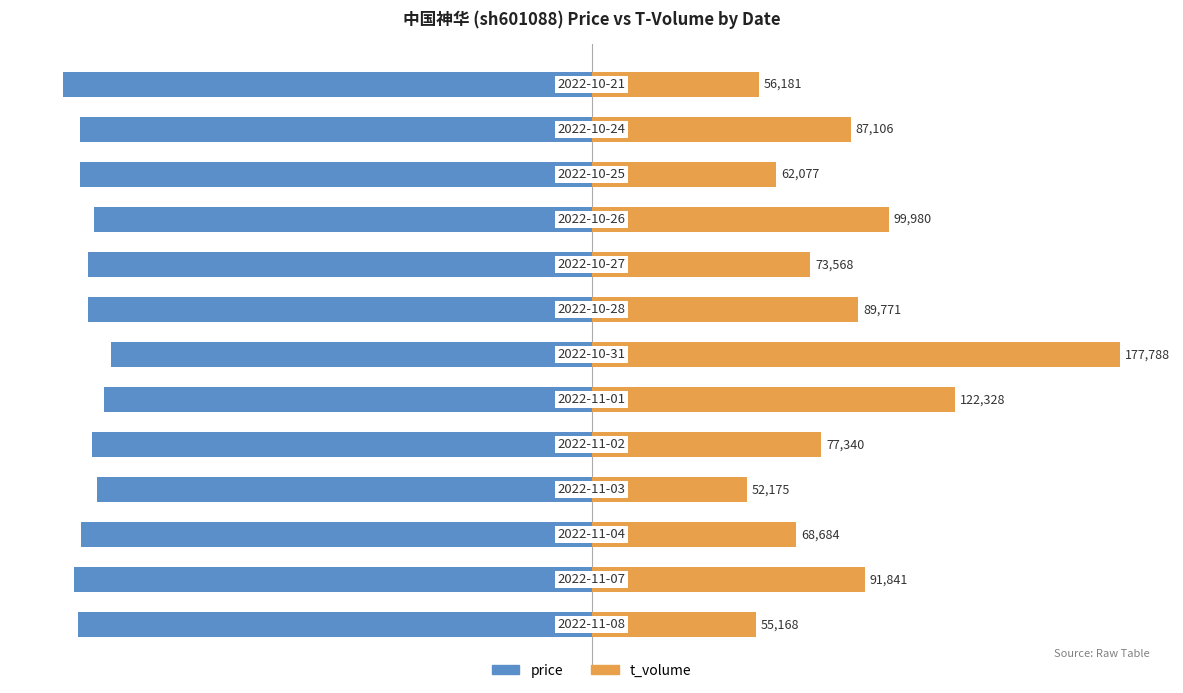

Rank the series by their average value, from lowest to highest.

price, t_volume